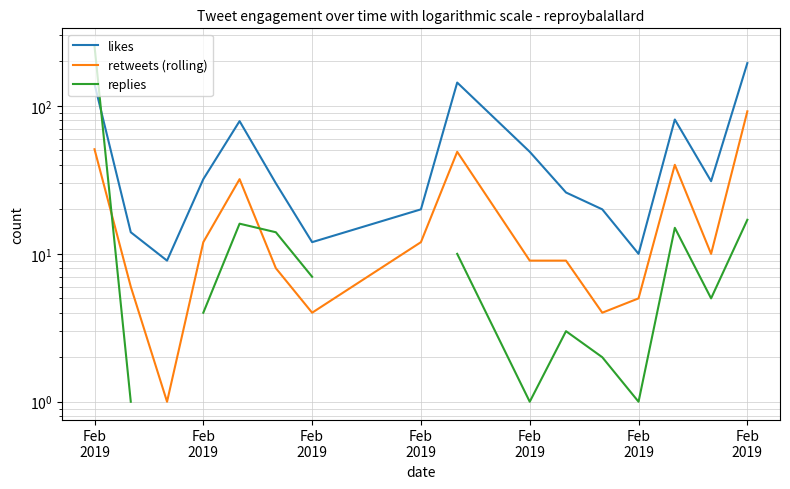

At which category does likes reach its first local peak?

Feb
2019